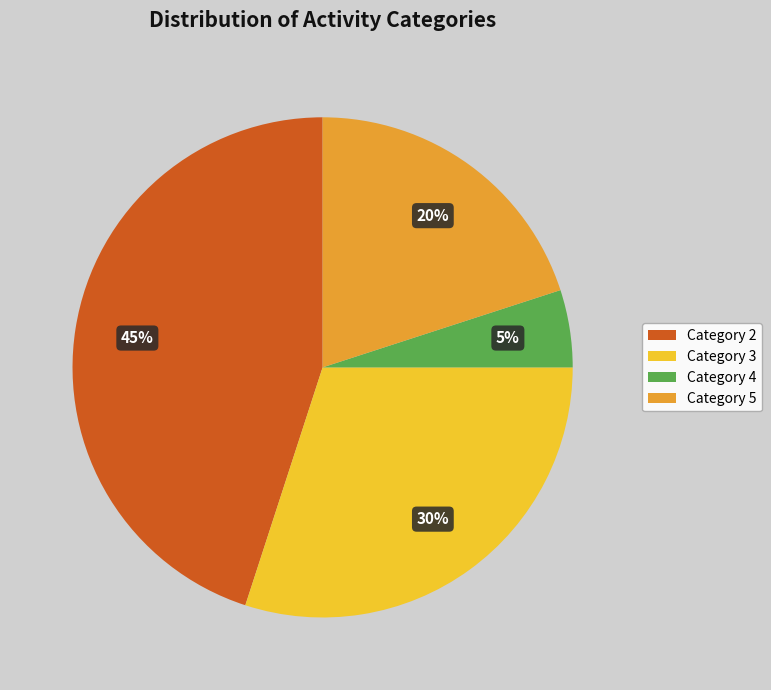

What is the smallest slice in the pie chart?

Category 4